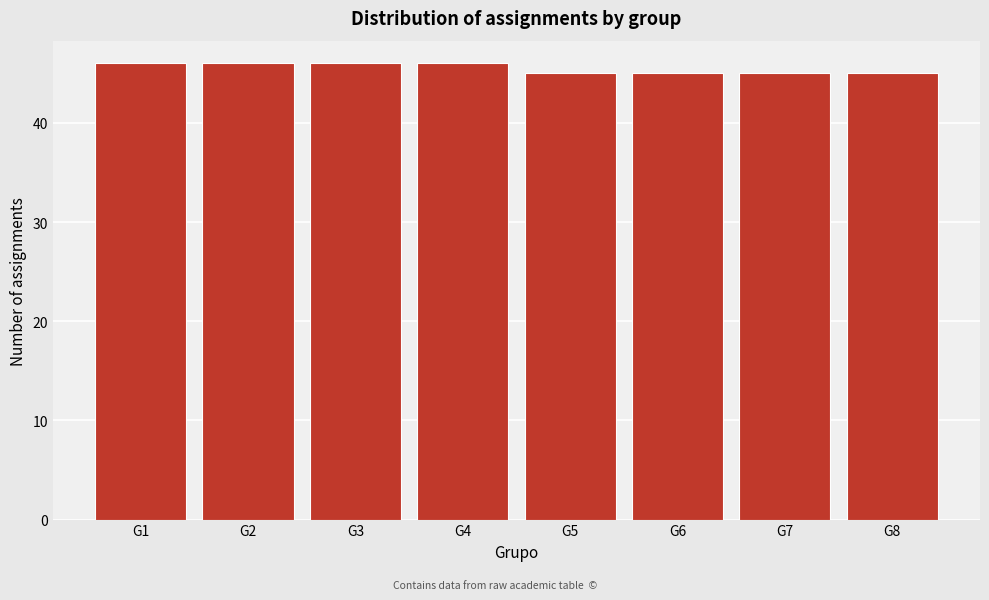

Reading left to right, what are all the values shown in this chart?

46	46	46	46	45	45	45	45